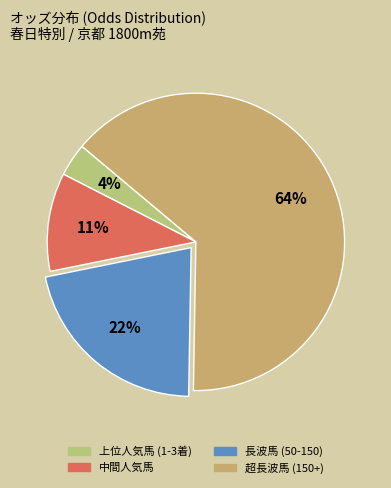

Count the number of slices in the pie.

4